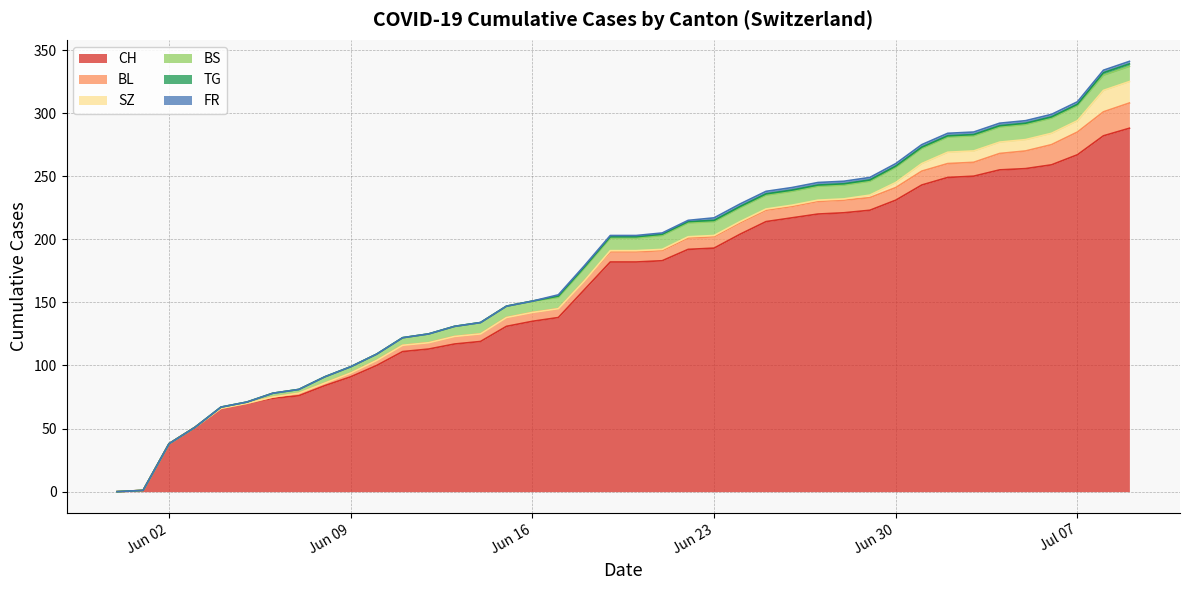

What is the difference between the highest and lowest values at 2020-06-14?

119